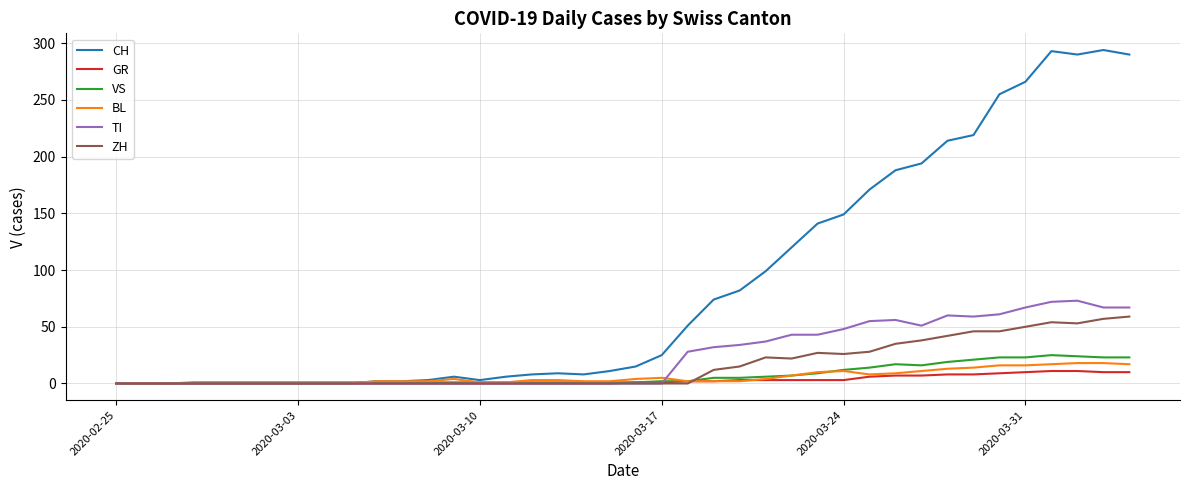

What is the maximum value for VS?

25